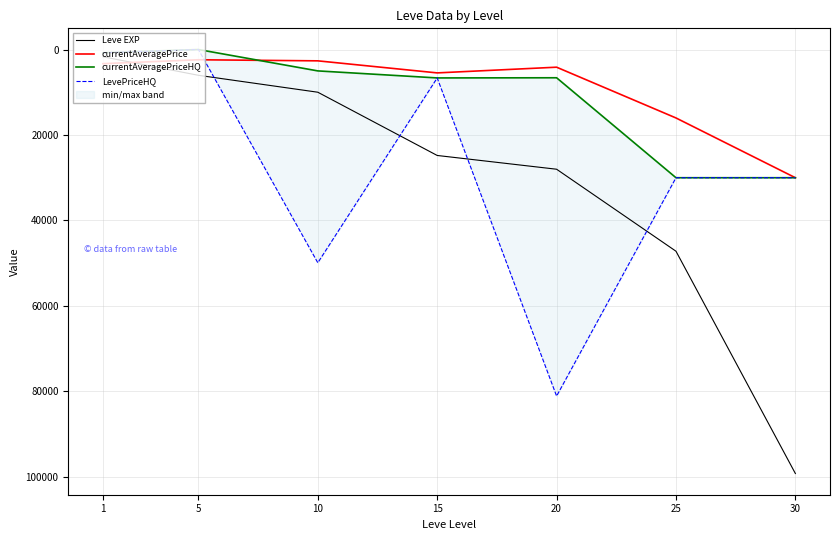

List the series in order of their peak value, lowest first.

currentAveragePrice, currentAveragePriceHQ, LevePriceHQ, Leve EXP